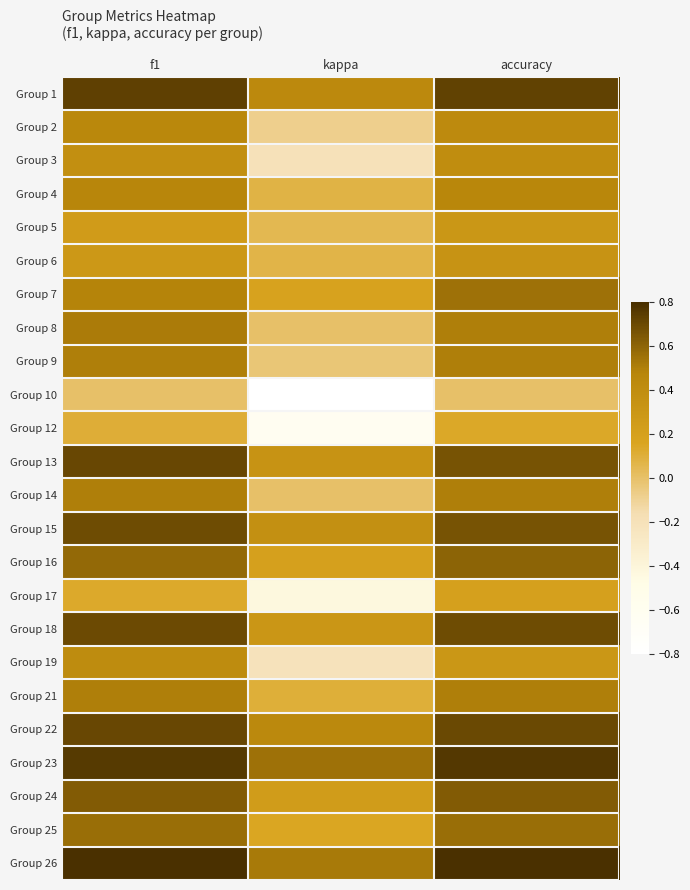

Count the number of data series in this chart.

24